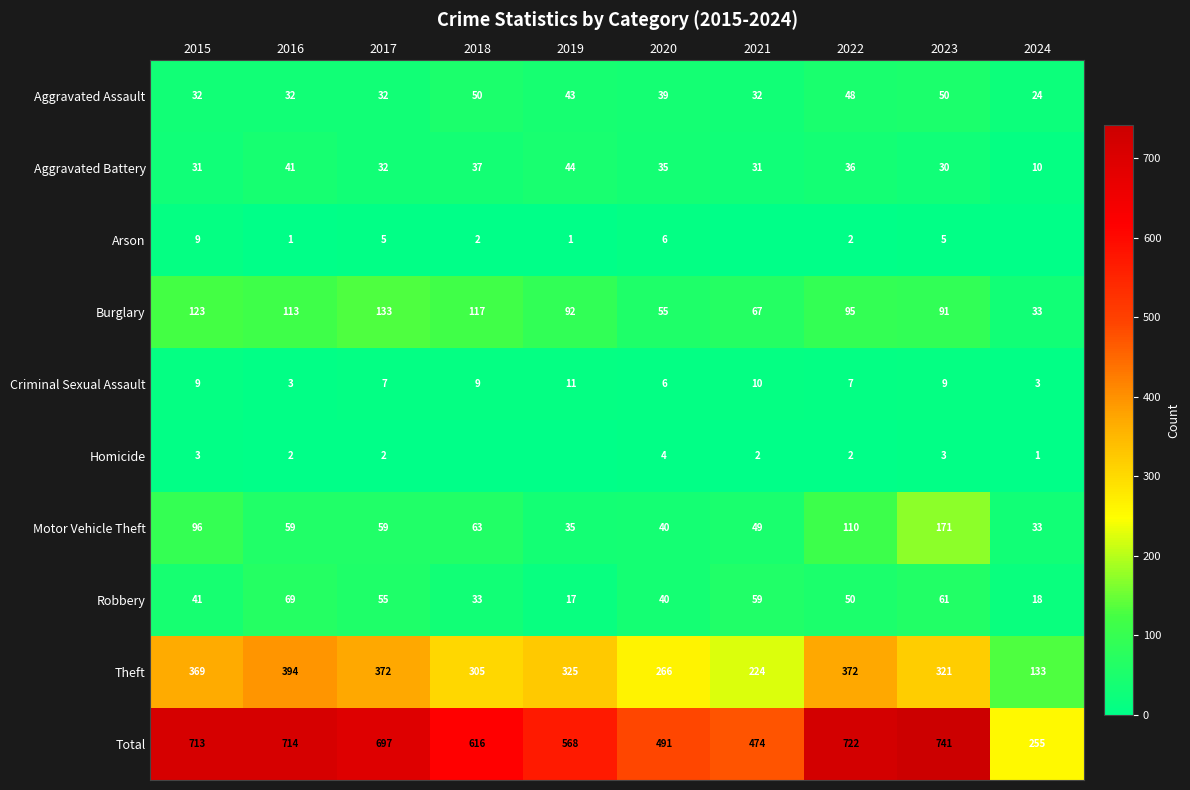

What is the spread (max minus min) of values at 2020?

487